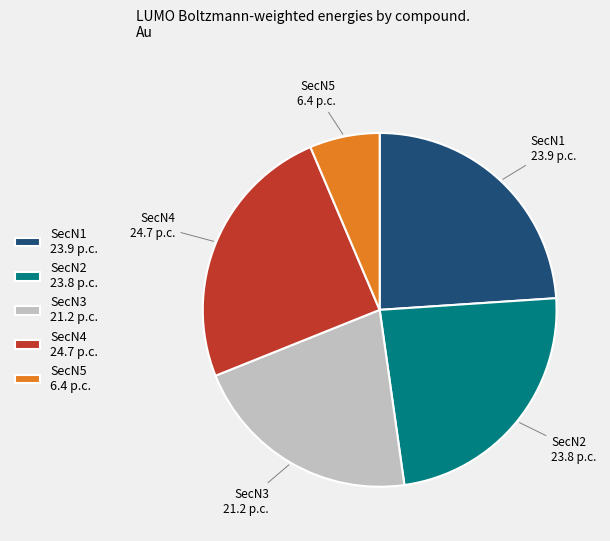

The SecN1 slice represents 24% of the pie. True or false?

True